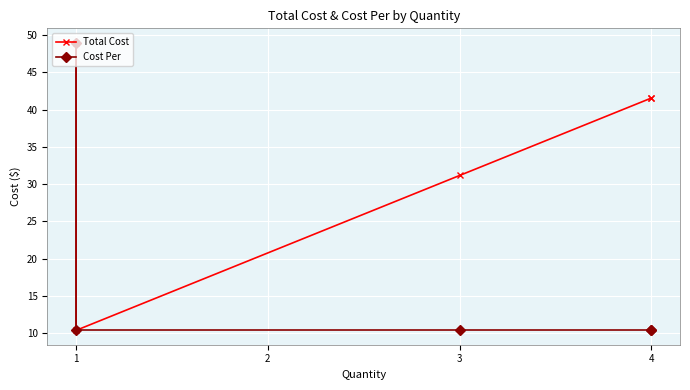

Reading left to right, list all the values displayed in this chart.

Total Cost: 49.0	10.4	31.2	41.6	41.6
Cost Per: 49.0	10.4	10.4	10.4	10.4